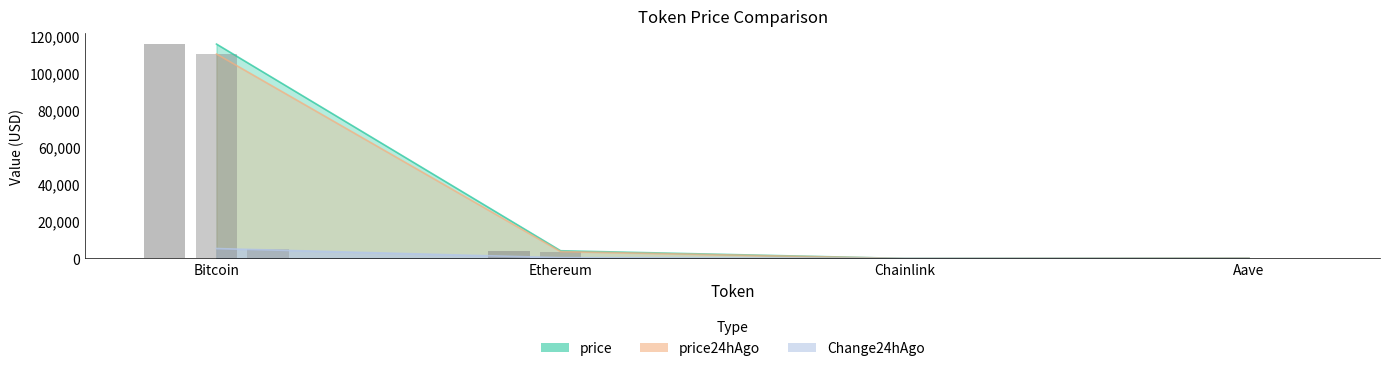

What is the minimum value shown in the chart?

2.1